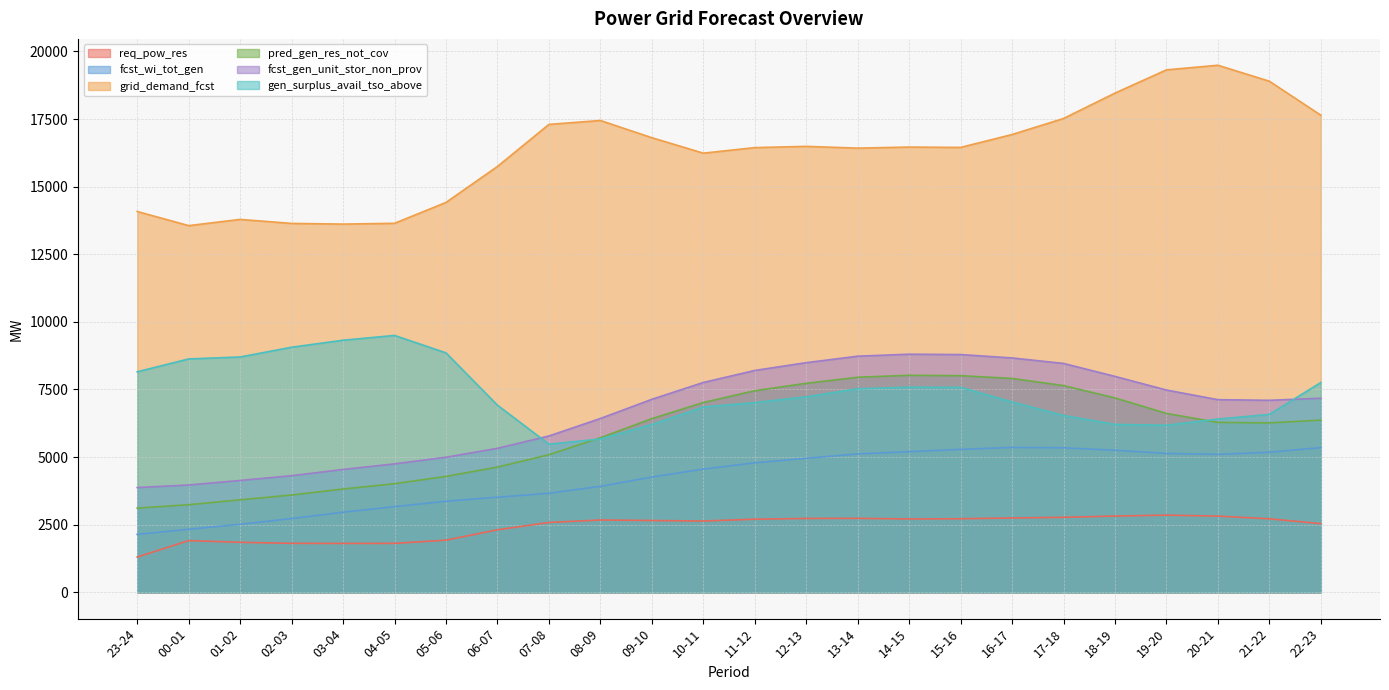

True or false: req_pow_res and gen_surplus_avail_tso_above cross at least once.

False